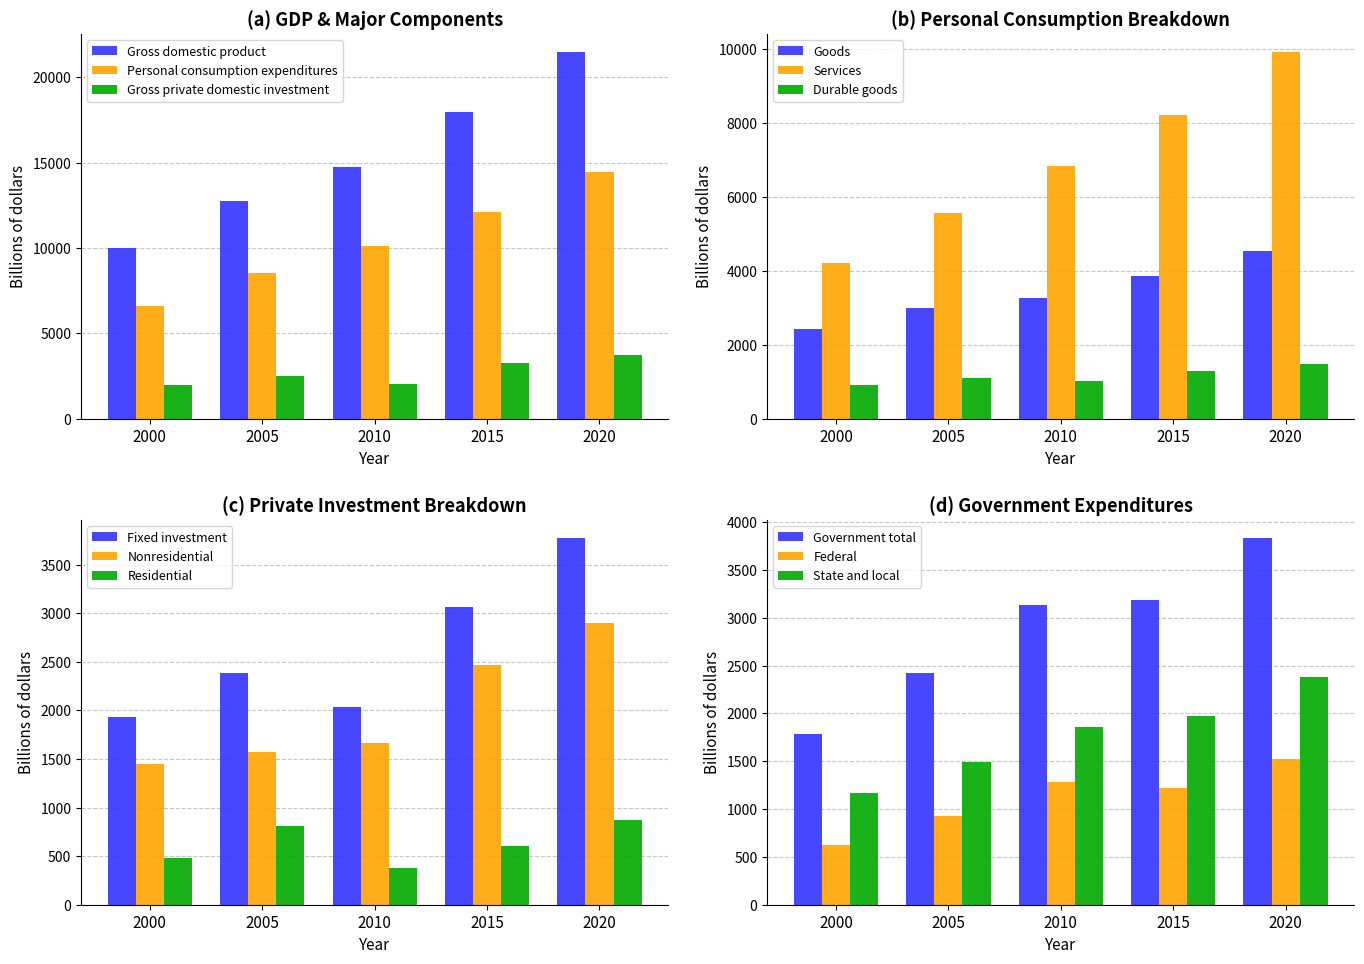

At which label is Gross private domestic investment closest to 2851?

2005